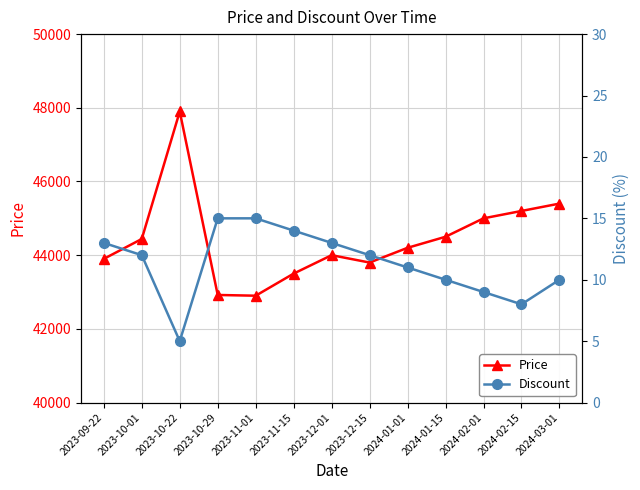

What is the difference between the maximum and minimum values in the Discount series?

10